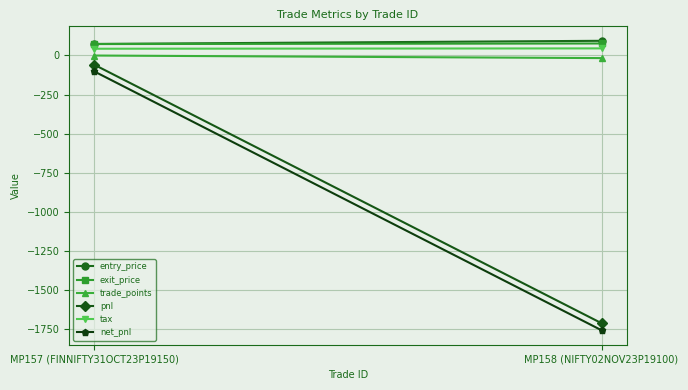

List the series in order of their peak value, highest first.

entry_price, exit_price, tax, trade_points, pnl, net_pnl